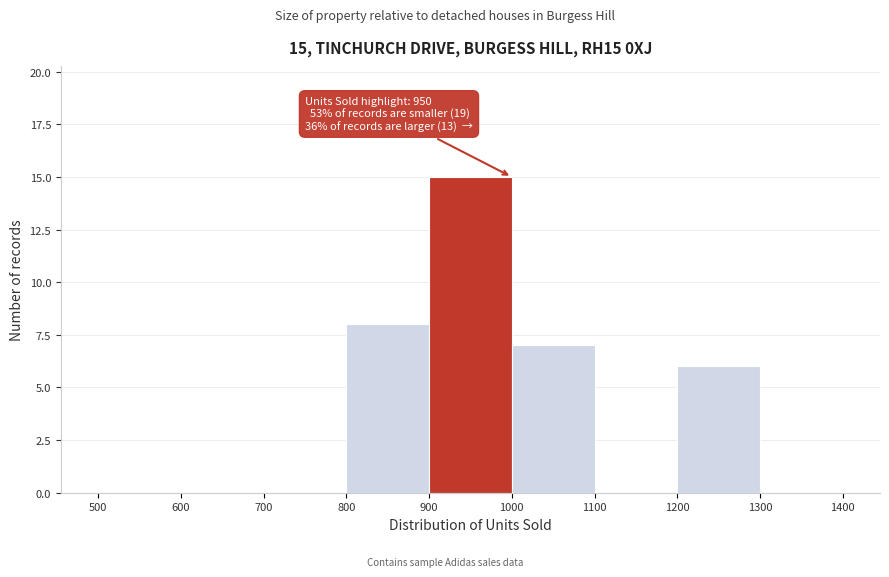

Over which range of the x-axis is the bar tallest?

900 to 1000